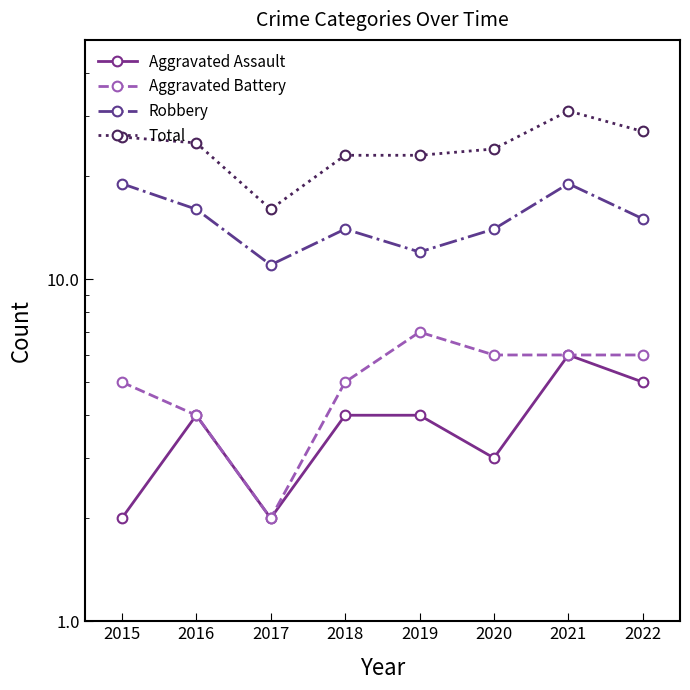

Reading left to right, what are all the values shown in this chart?

Aggravated Assault: 2015=2	2016=4	2017=2	2018=4	2019=4	2020=3	2021=6	2022=5
Aggravated Battery: 2015=5	2016=4	2017=2	2018=5	2019=7	2020=6	2021=6	2022=6
Robbery: 2015=19	2016=16	2017=11	2018=14	2019=12	2020=14	2021=19	2022=15
Total: 2015=26	2016=25	2017=16	2018=23	2019=23	2020=24	2021=31	2022=27